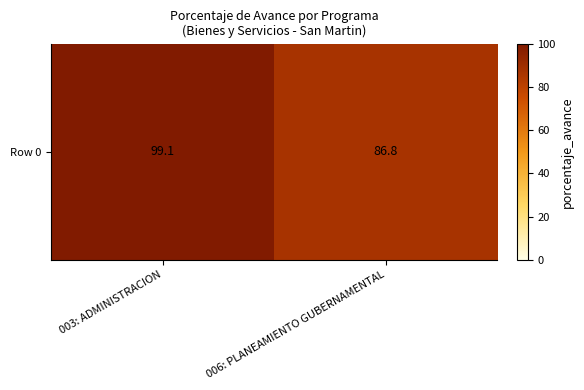

How many distinct data groups are displayed?

1